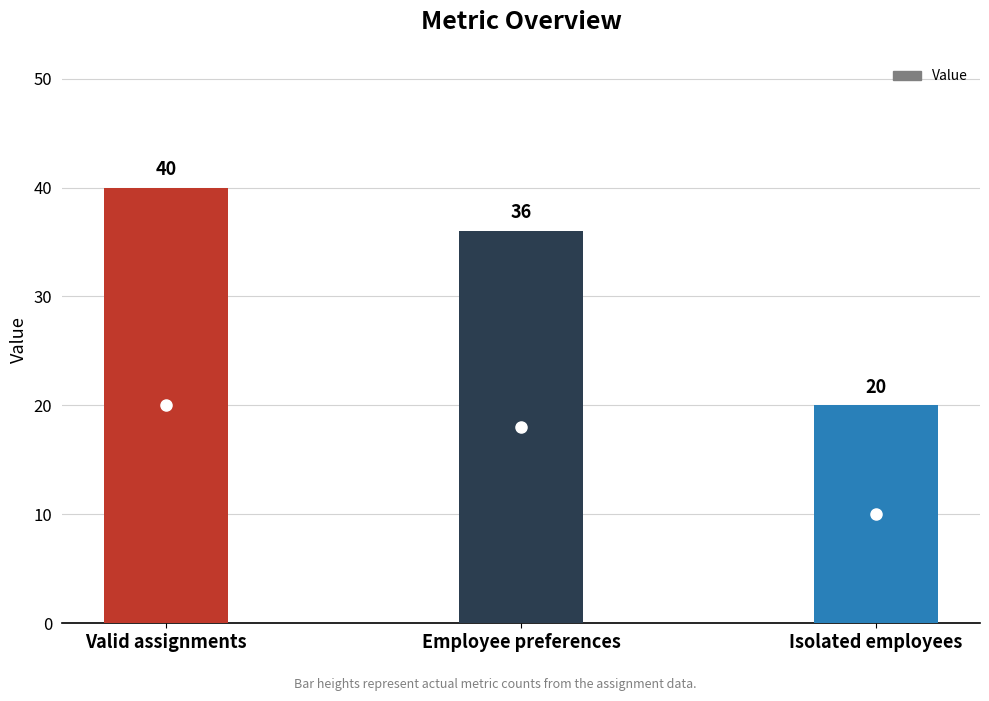

What is the ratio of the value at Isolated employees to the value at Employee preferences?

0.6